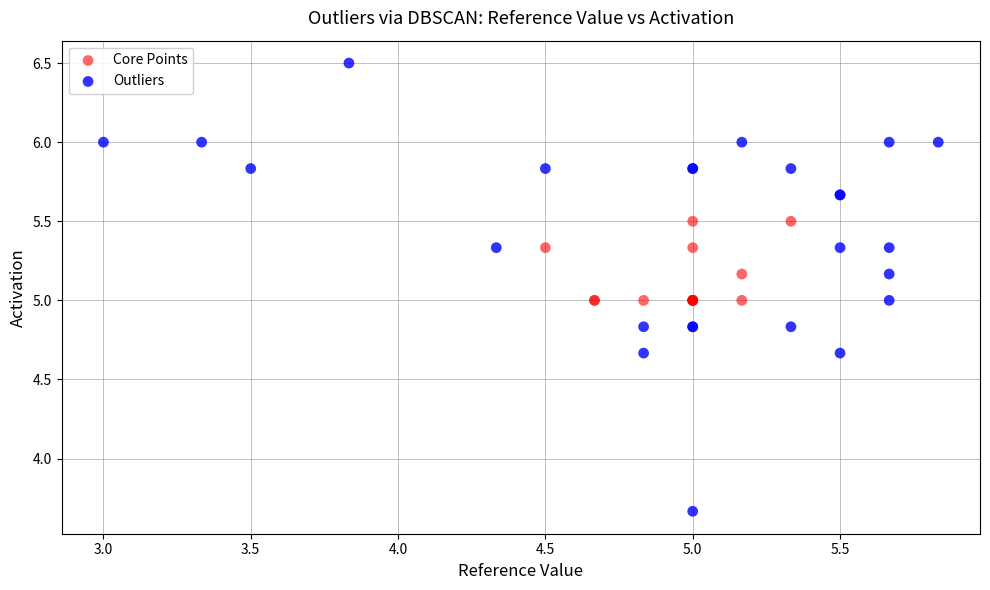

Which series reaches the maximum Y coordinate?

Outliers